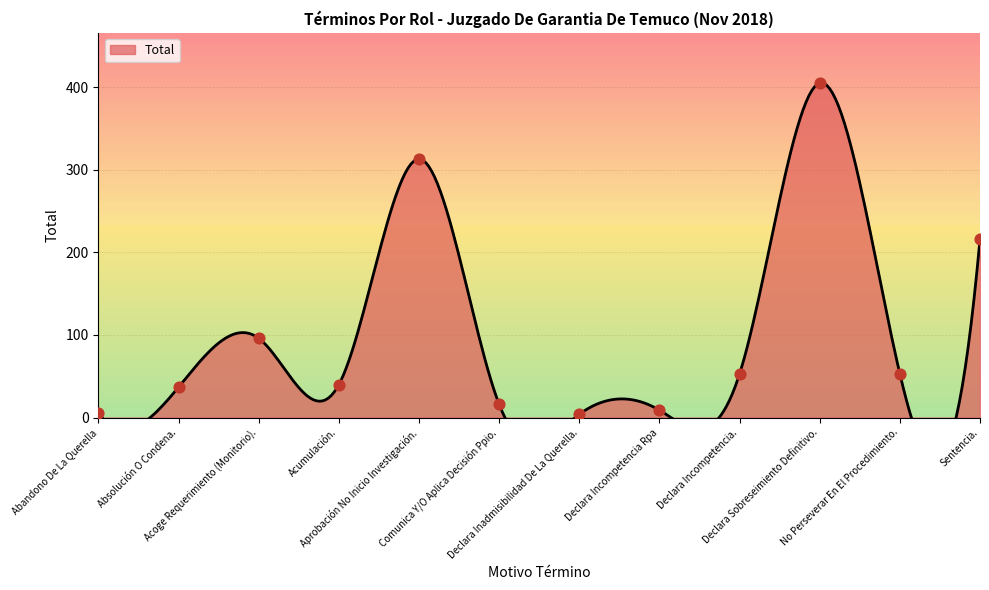

What is the change in value from Aprobación No Inicio Investigación. to Comunica Y/O Aplica Decisión Ppio.?

-297